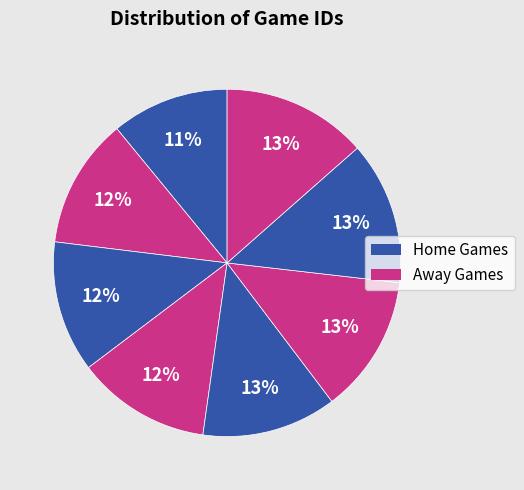

How many segments does this pie chart have?

8